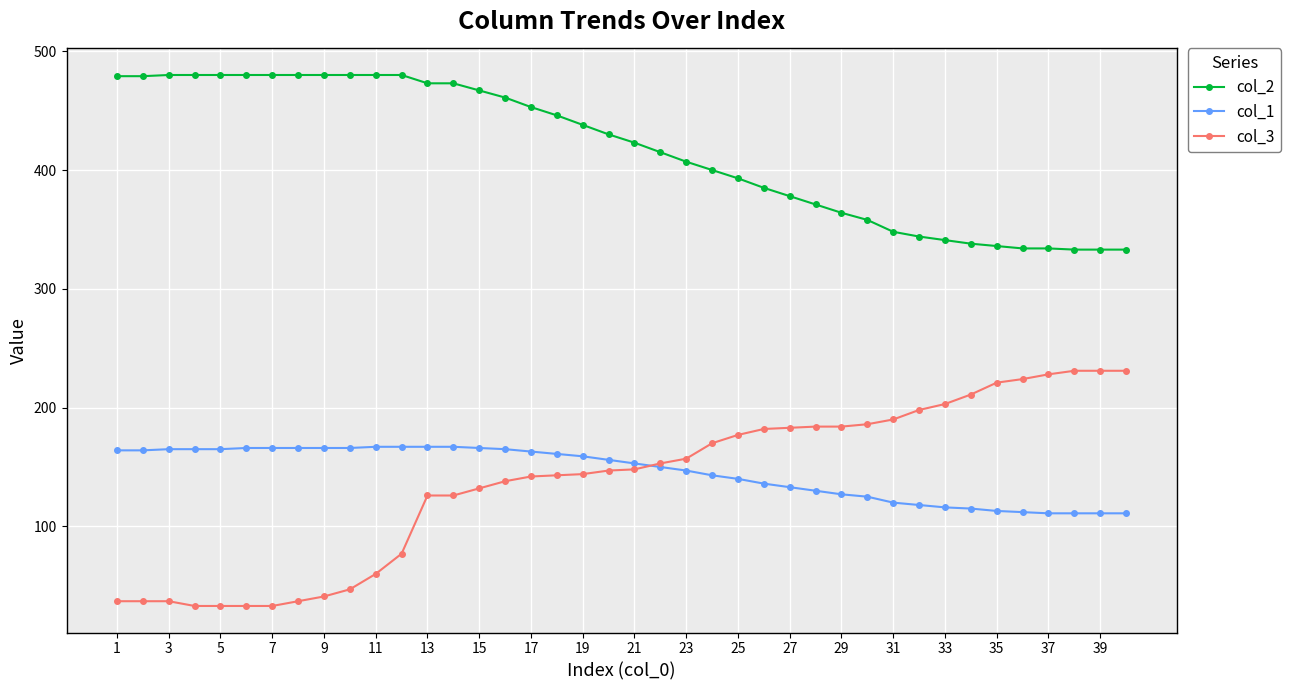

List the series in order of their peak value, highest first.

col_2, col_3, col_1